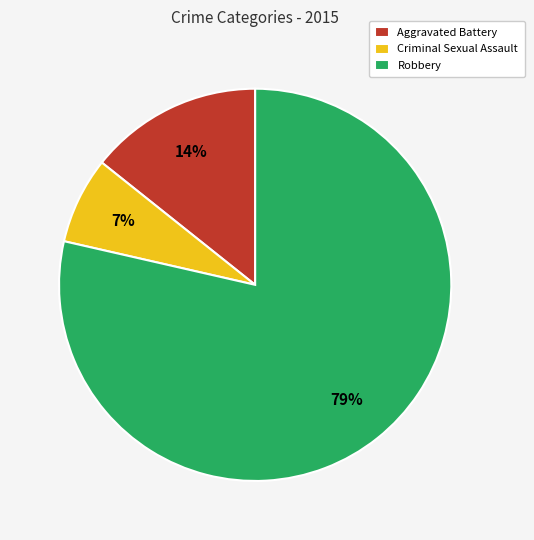

To the nearest percent, what is the average slice percentage?

33%